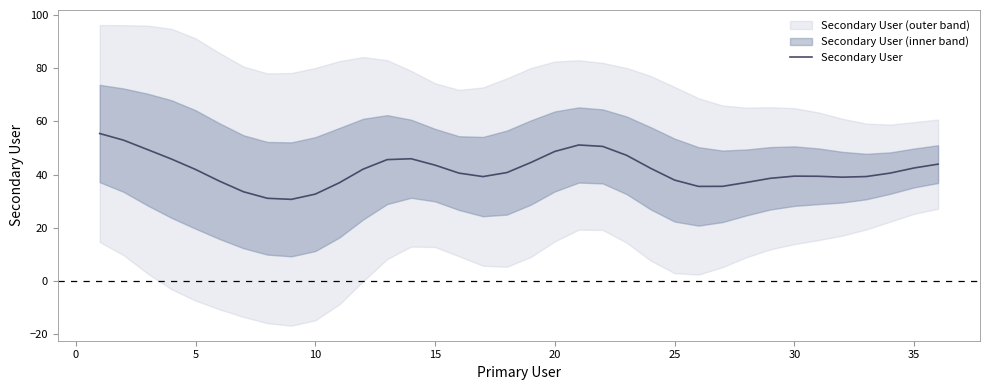

The Secondary User series shows 68.7 at 5. True or false?

False